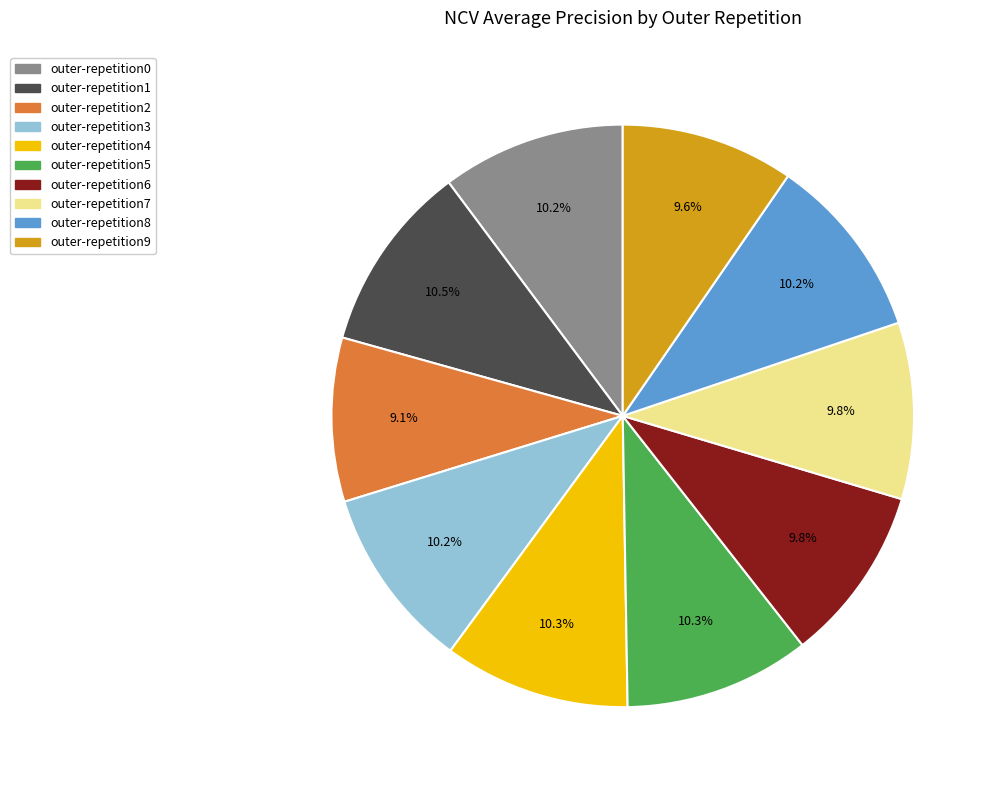

What is the total percentage of outer-repetition5 and outer-repetition3?

20.5%